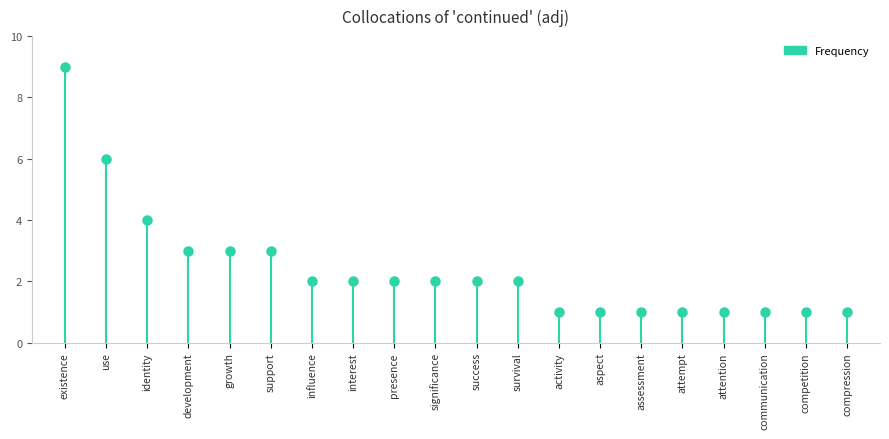

What is the ratio of the value at identity to the value at compression?

4.0